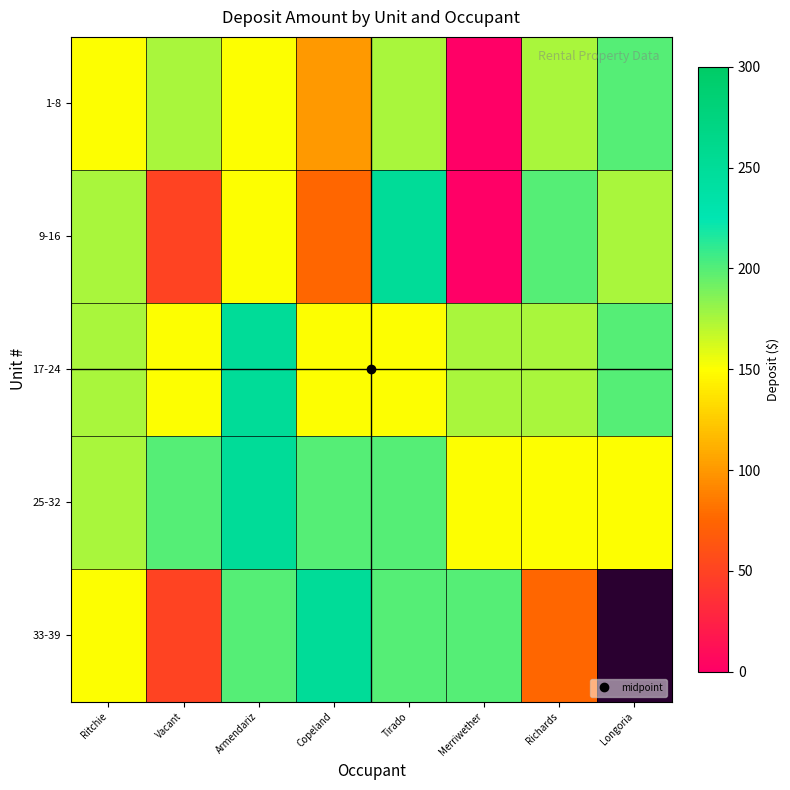

List the series in order of their peak value, highest first.

9-16, 17-24, 25-32, 33-39, 1-8